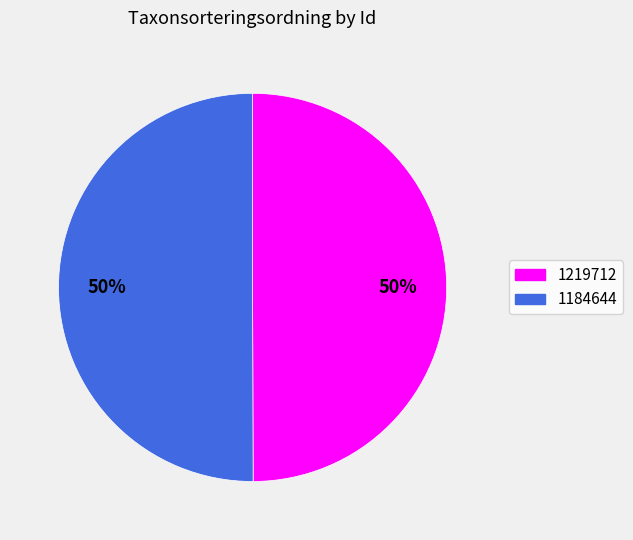

Approximately how many times larger is the value at 1219712 compared to 1184644?

1.0